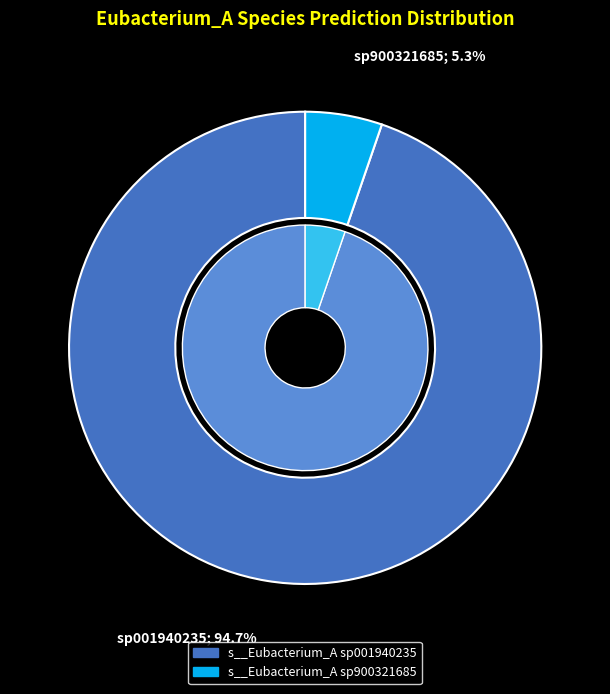

Does s__Eubacterium_A minutum represent more than half of the total?

No